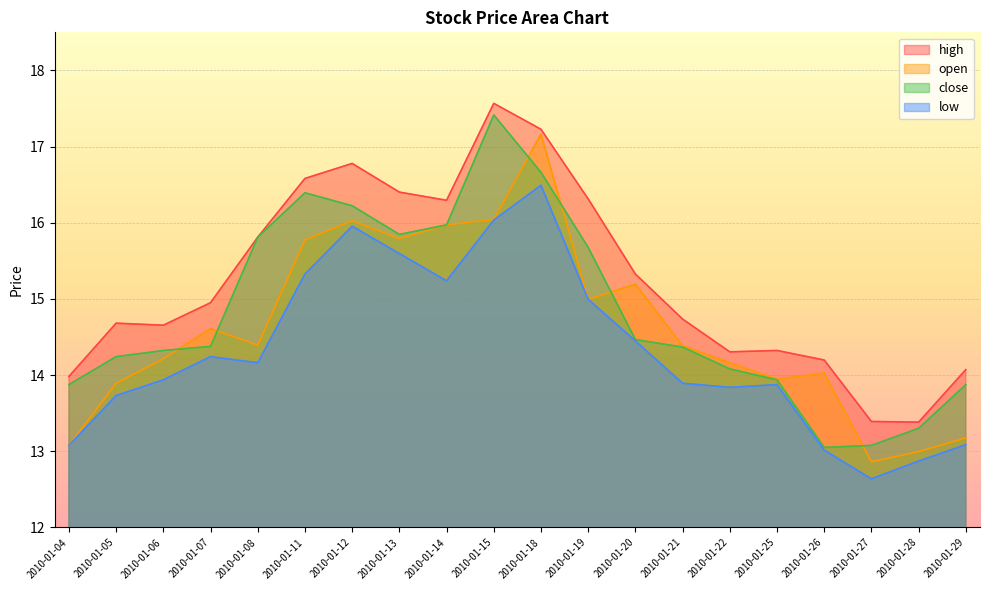

List the labels in order of high value, smallest first.

2010-01-28, 2010-01-27, 2010-01-04, 2010-01-29, 2010-01-26, 2010-01-22, 2010-01-25, 2010-01-06, 2010-01-05, 2010-01-21, 2010-01-07, 2010-01-20, 2010-01-08, 2010-01-14, 2010-01-19, 2010-01-13, 2010-01-11, 2010-01-12, 2010-01-18, 2010-01-15